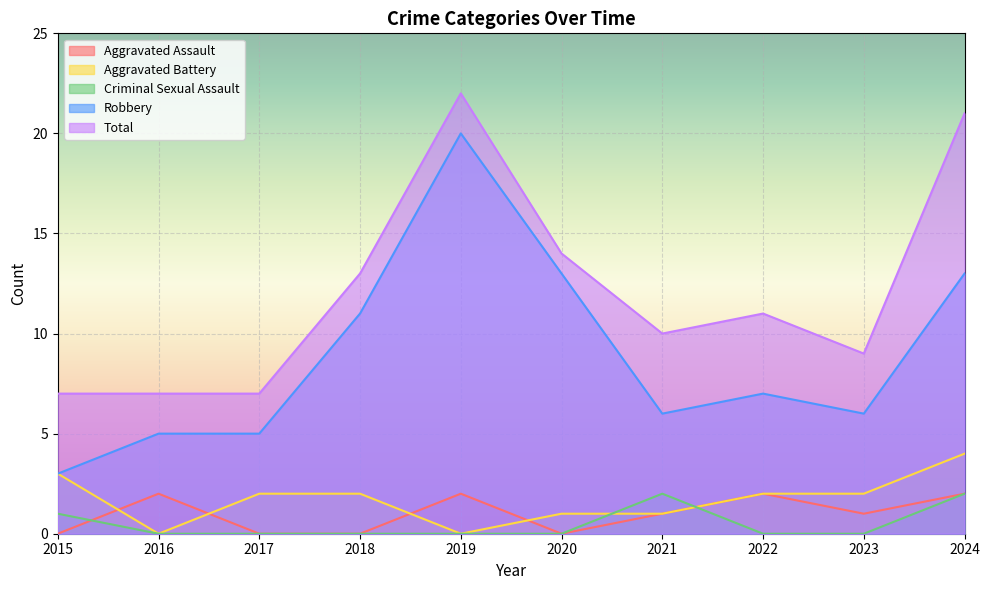

How many lines are shown in the chart?

5